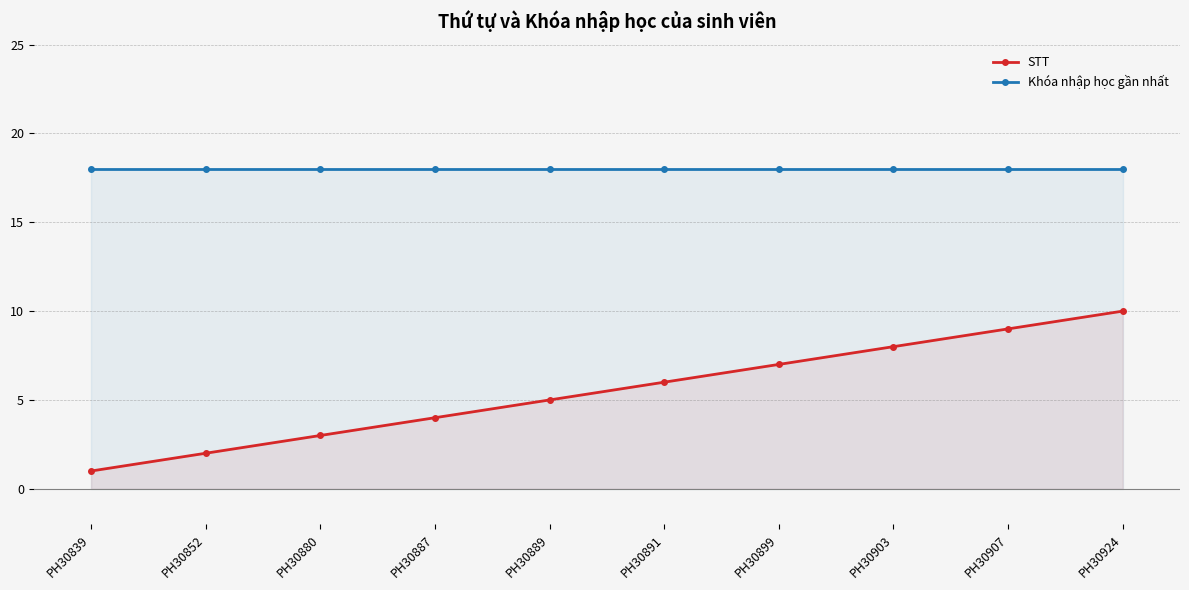

True or false: Khóa nhập học gần nhất and STT intersect in this chart.

False